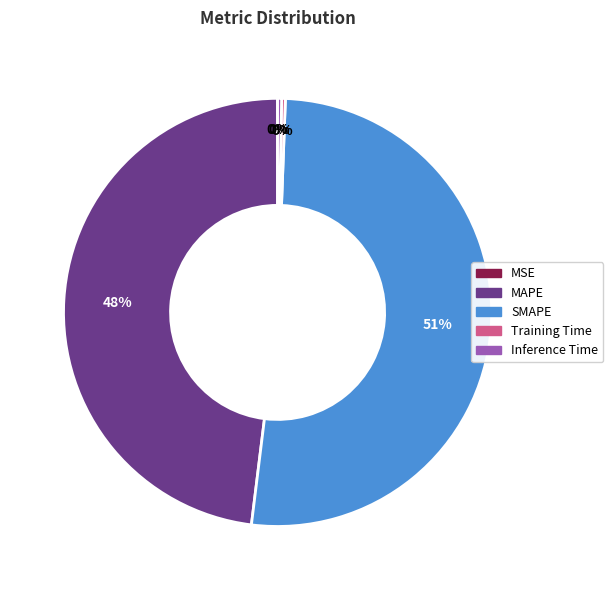

Which slice is the largest?

SMAPE